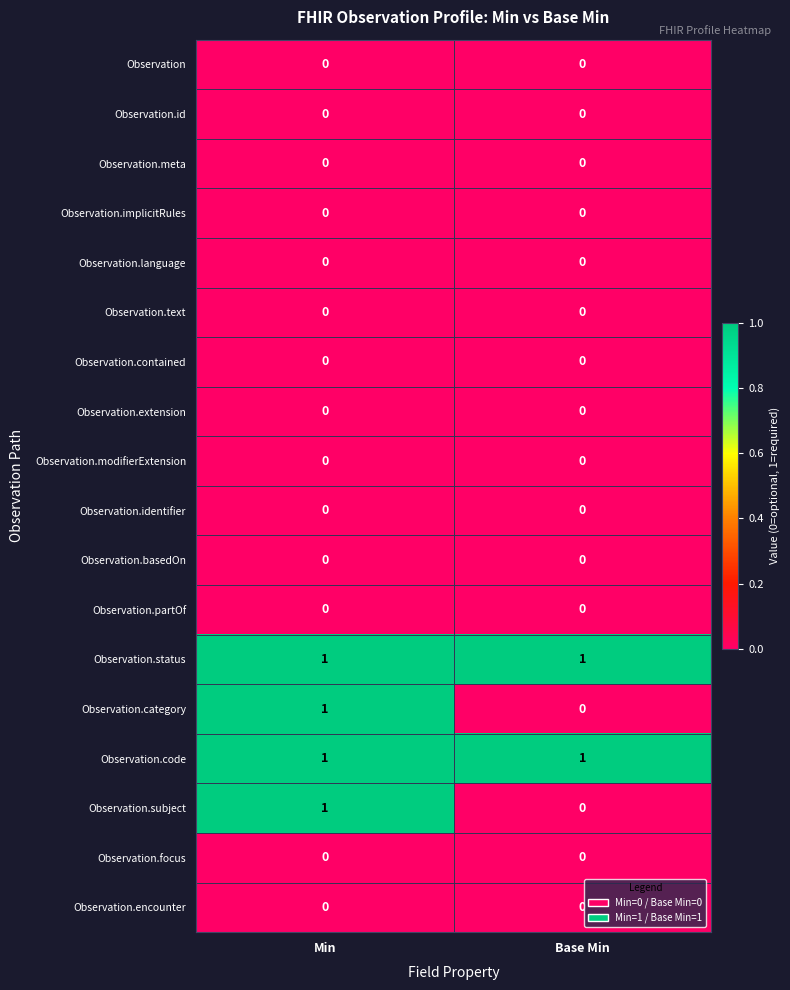

At which label is Observation.subject closest to 0?

Base Min